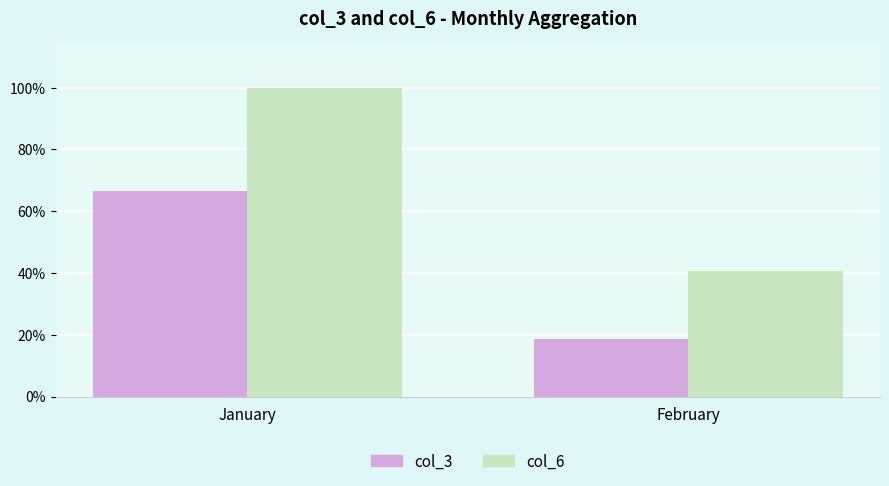

At which category is the sum across all series the highest?

January